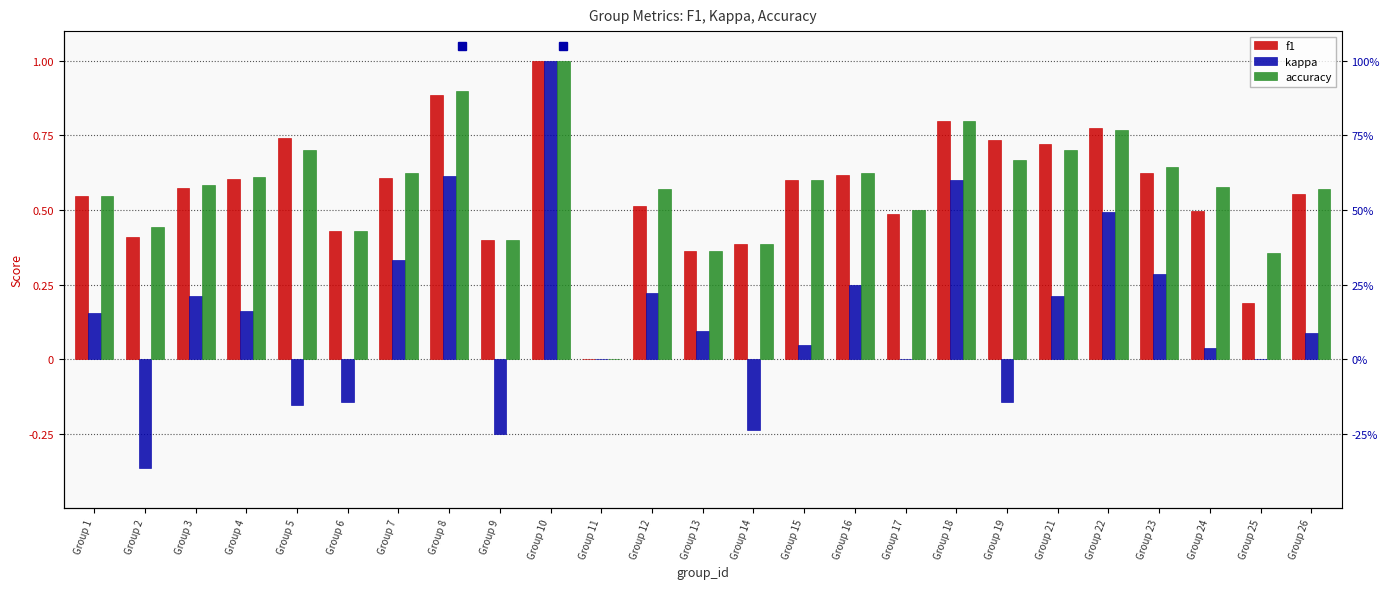

Are the bars grouped side by side (vs. stacked)?

Yes